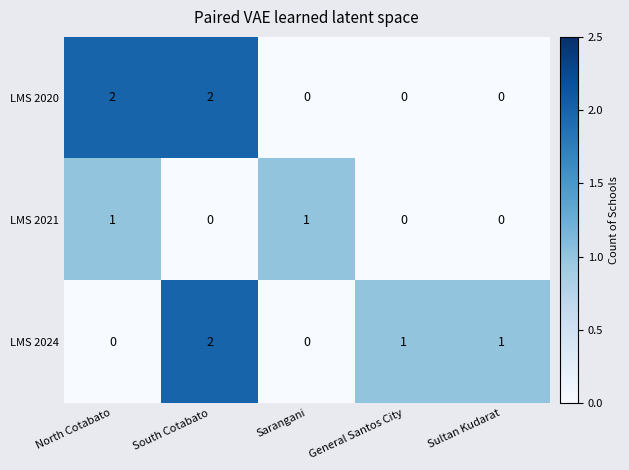

Count the number of data series in this chart.

3